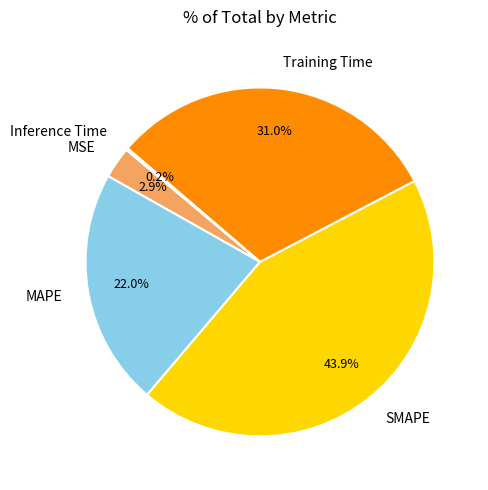

To the nearest percent, what is the difference between the largest and smallest slice percentages?

44%